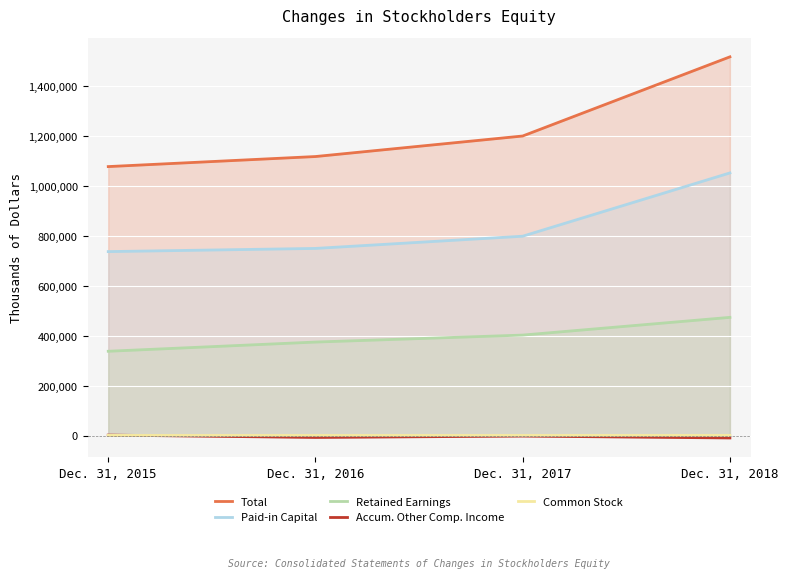

Count the Accum. Other Comp. Income values in the range -7382 to 1989.

3